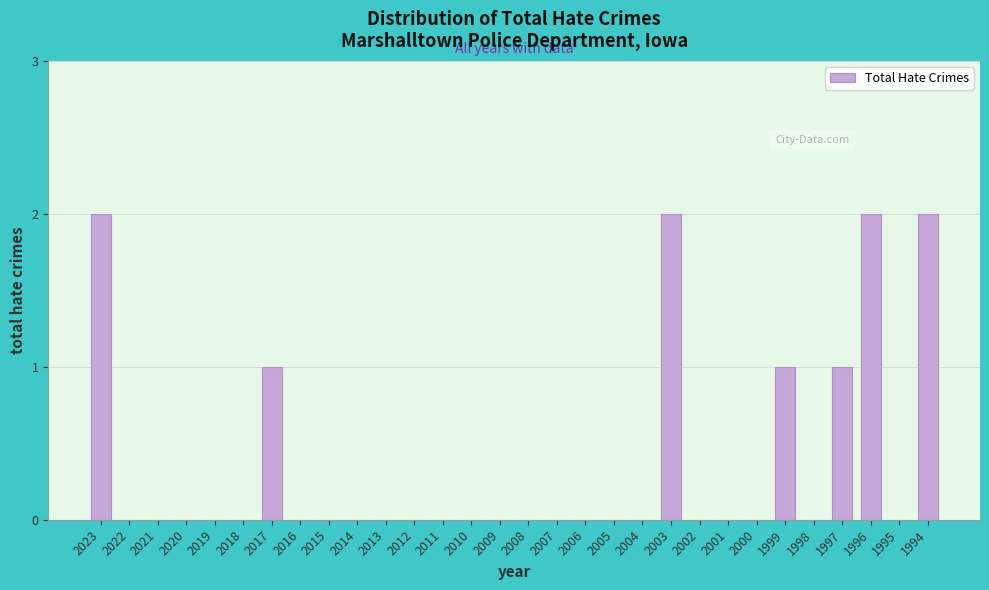

Reading left to right, transcribe all the data shown in this chart.

2023=2	2022=0	2021=0	2020=0	2019=0	2018=0	2017=1	2016=0	2015=0	2014=0	2013=0	2012=0	2011=0	2010=0	2009=0	2008=0	2007=0	2006=0	2005=0	2004=0	2003=2	2002=0	2001=0	2000=0	1999=1	1998=0	1997=1	1996=2	1995=0	1994=2